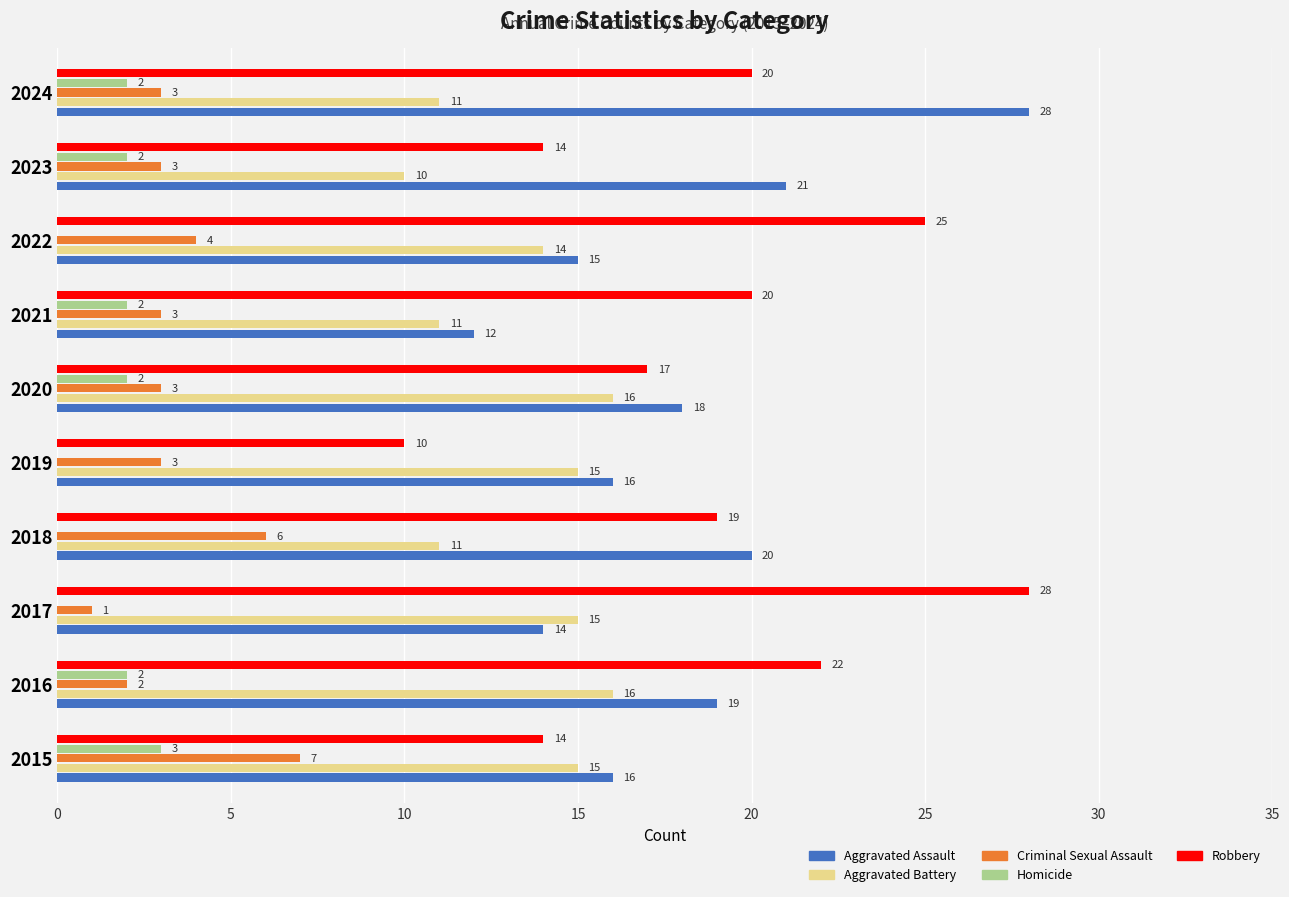

At which category is the sum across all series the highest?

2024